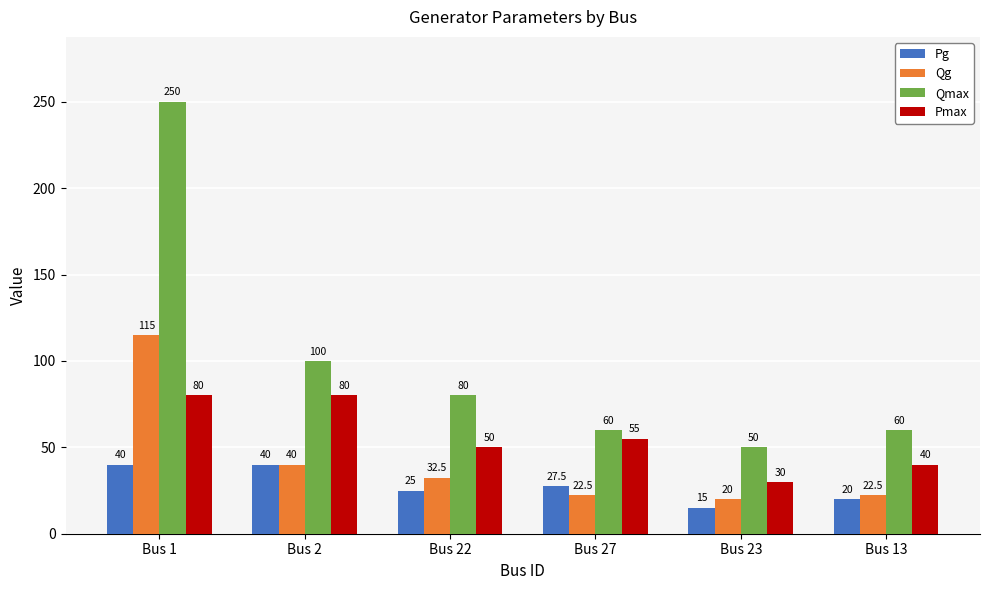

True or false: Pmax has a value of 95.5 at Bus 27.

False